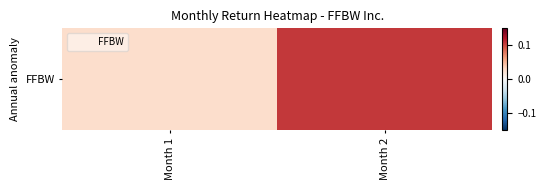

The value at Month 1 is 0.0. True or false?

True